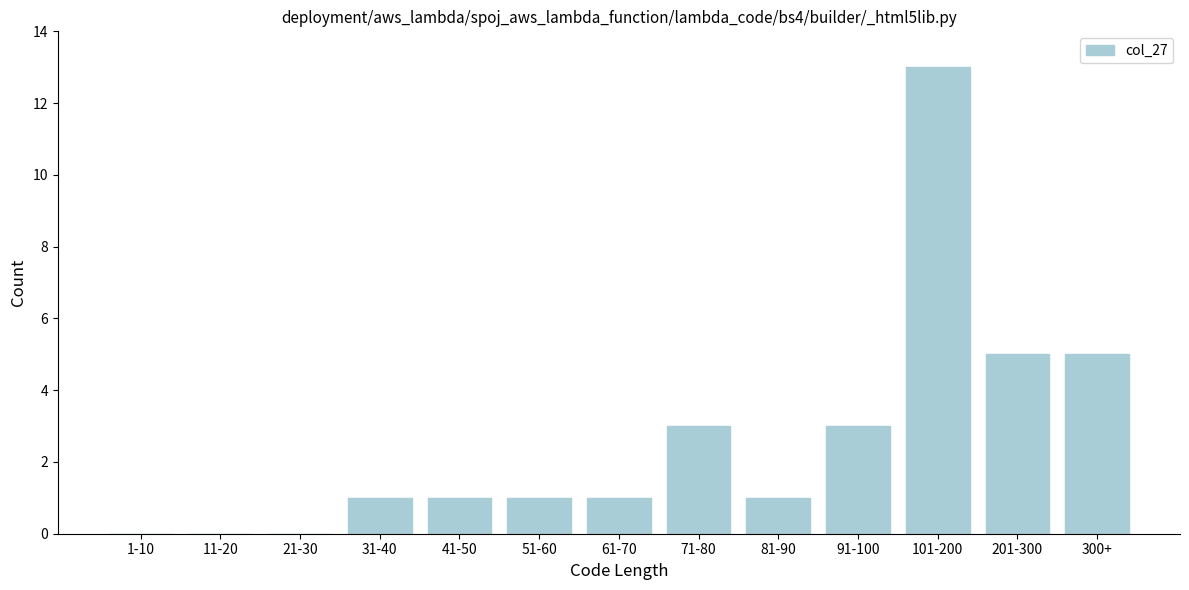

Reading left to right, transcribe all the data shown in this chart.

1-10=0	11-20=0	21-30=0	31-40=1	41-50=1	51-60=1	61-70=1	71-80=3	81-90=1	91-100=3	101-200=13	201-300=5	300+=5